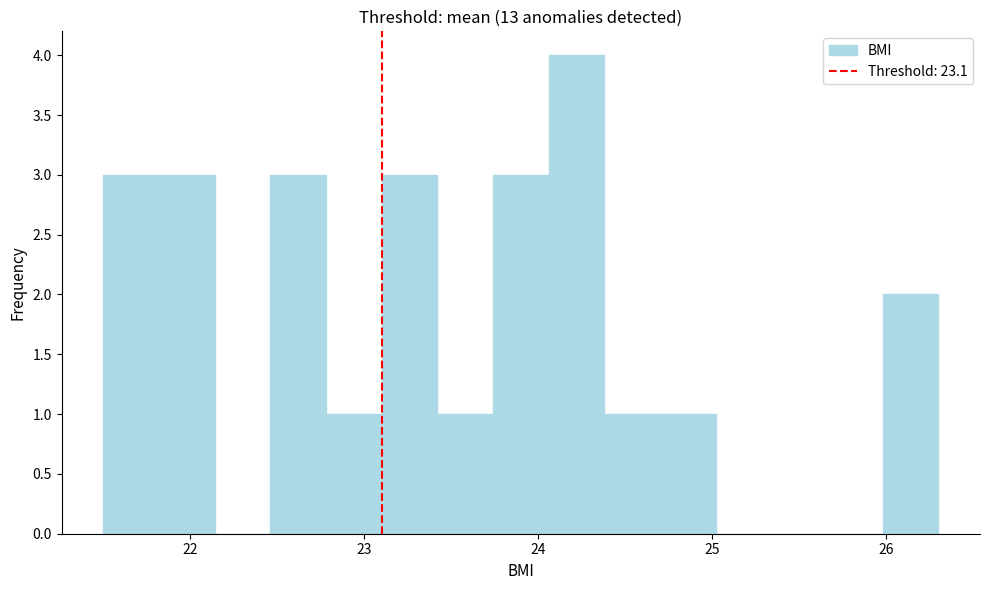

Around what value on the x-axis is the tallest bar? Give the approximate position of its centre, as read against the axis.

24.2